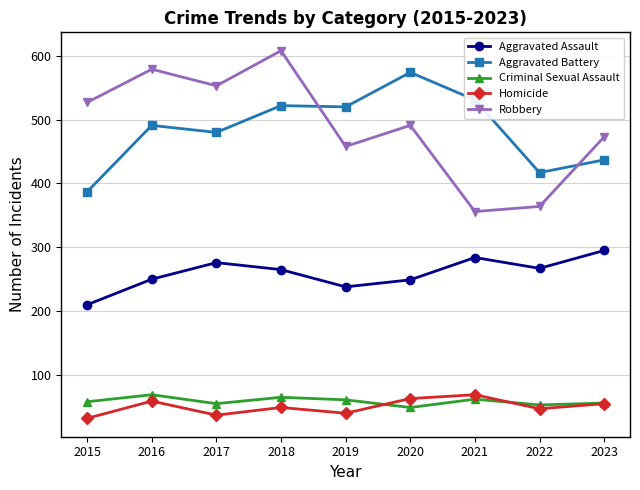

What is the maximum value for Aggravated Battery?

574